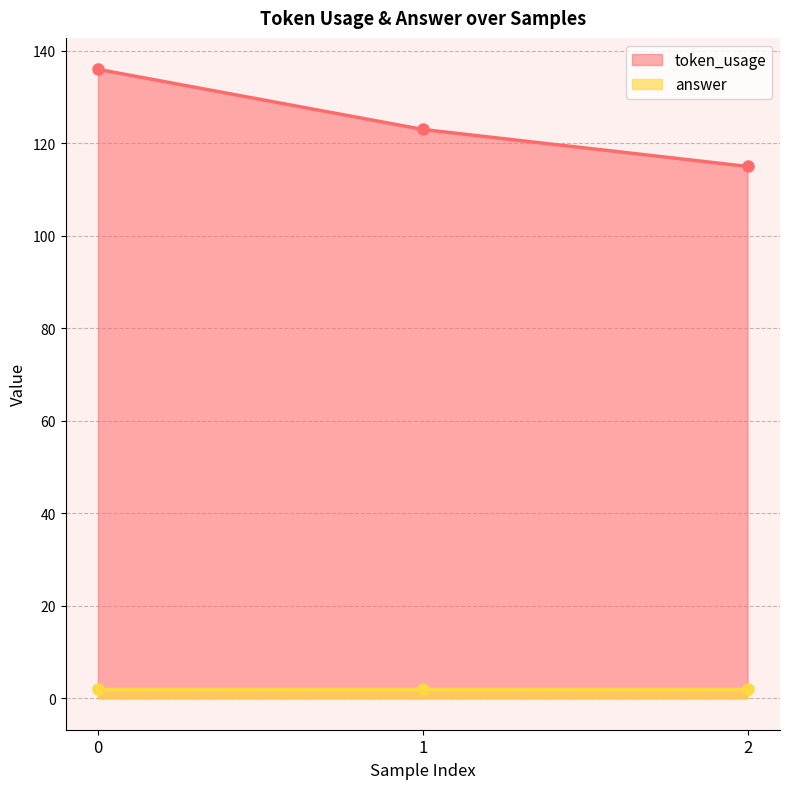

What is the value of the token_usage point at the 3rd from the left?

115